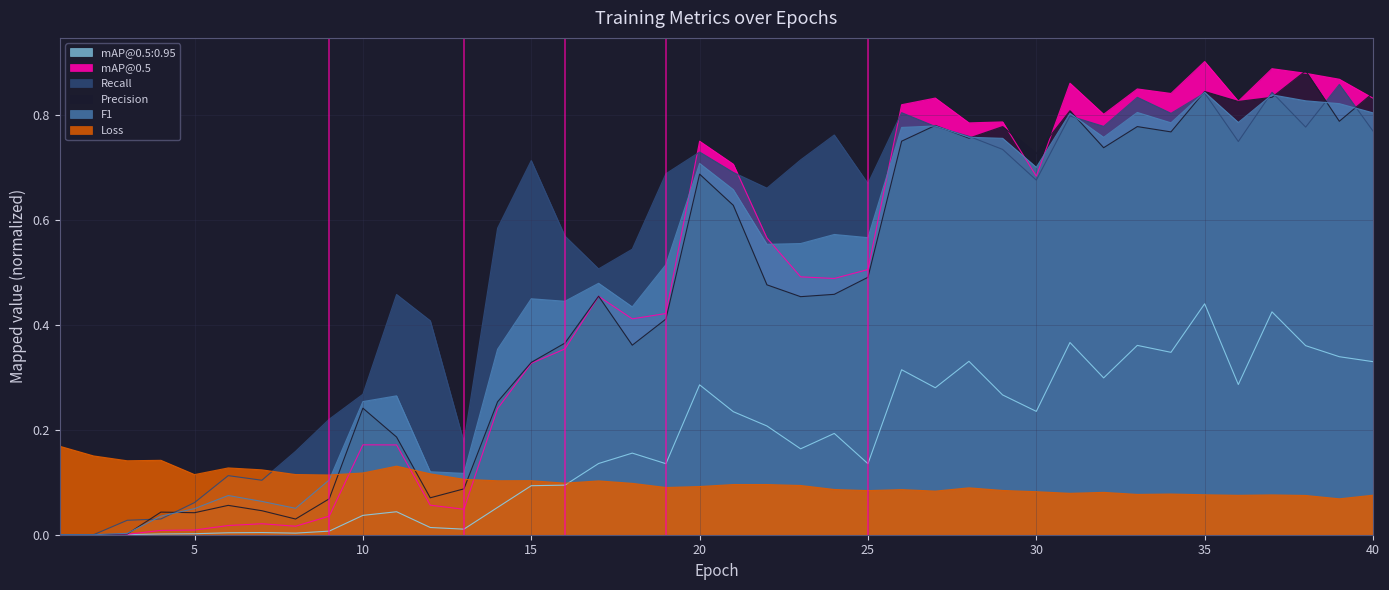

Which series has the widest spread of values?

metrics/mAP_0.5